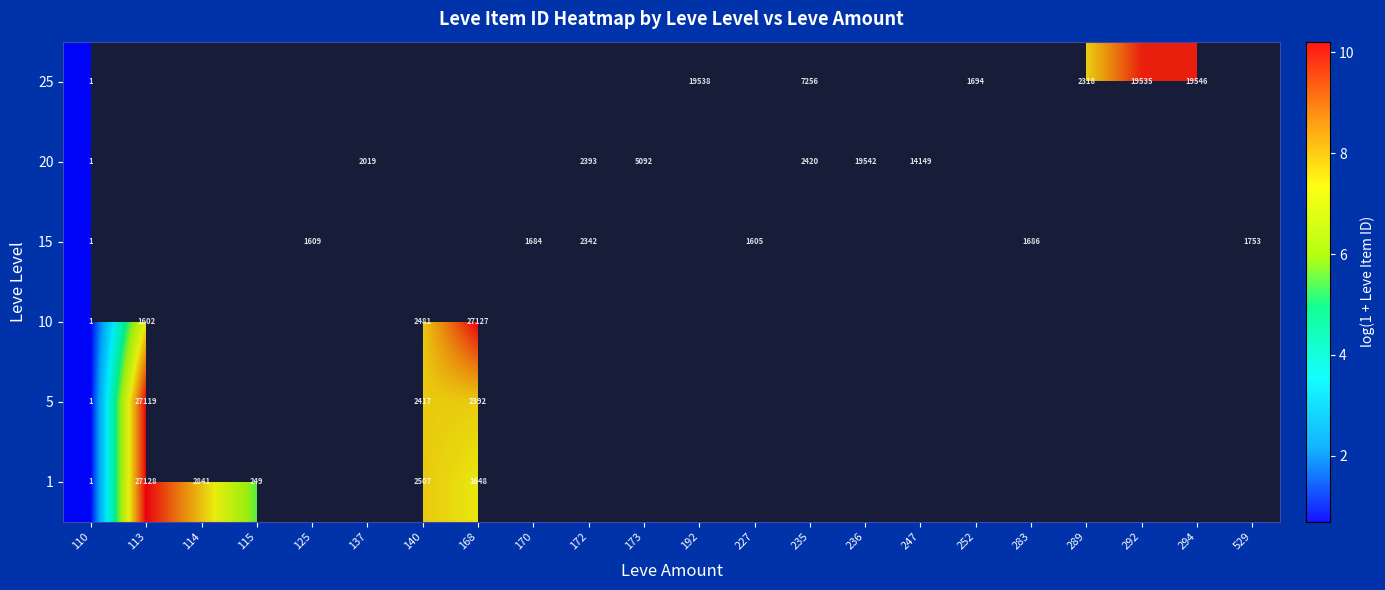

The 5 series shows 2417 at 140. True or false?

True